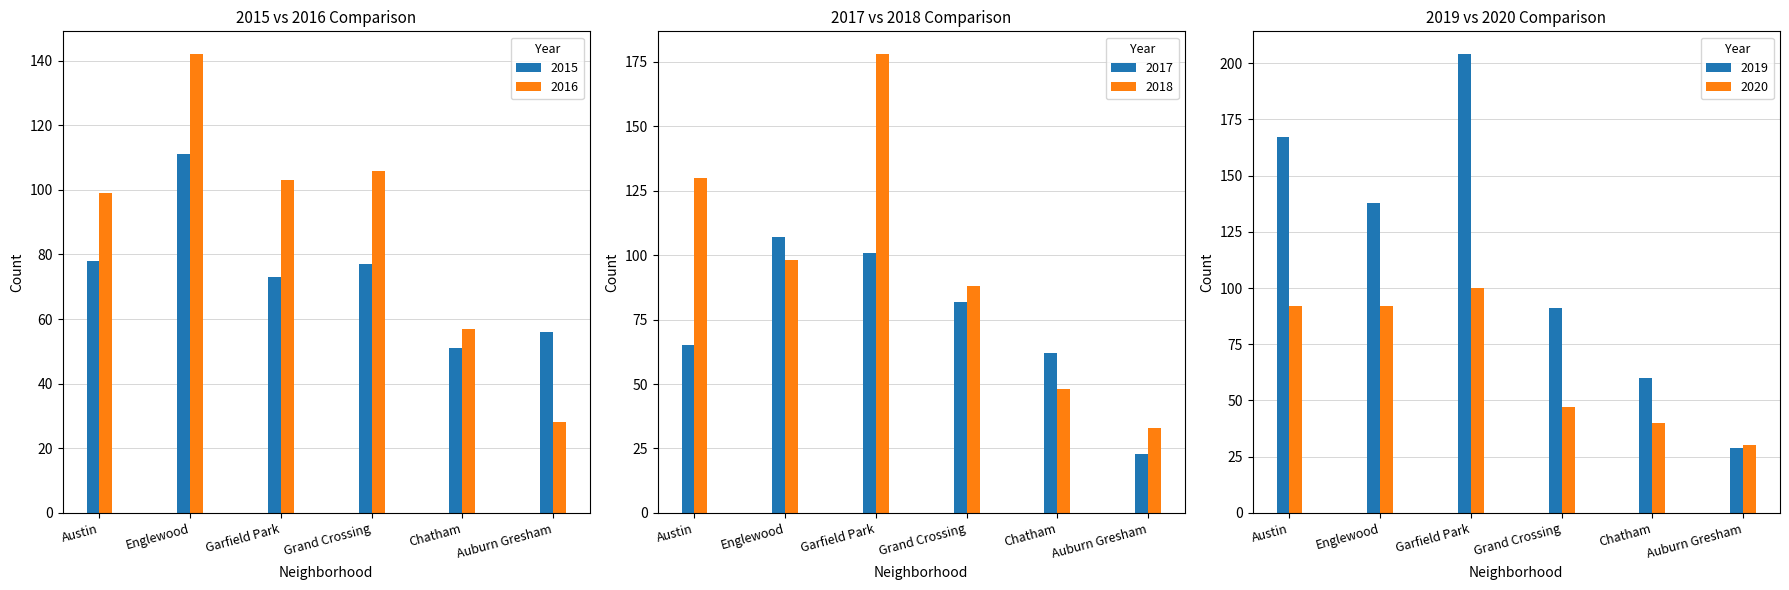

At which category is the sum across all series the highest?

Garfield Park